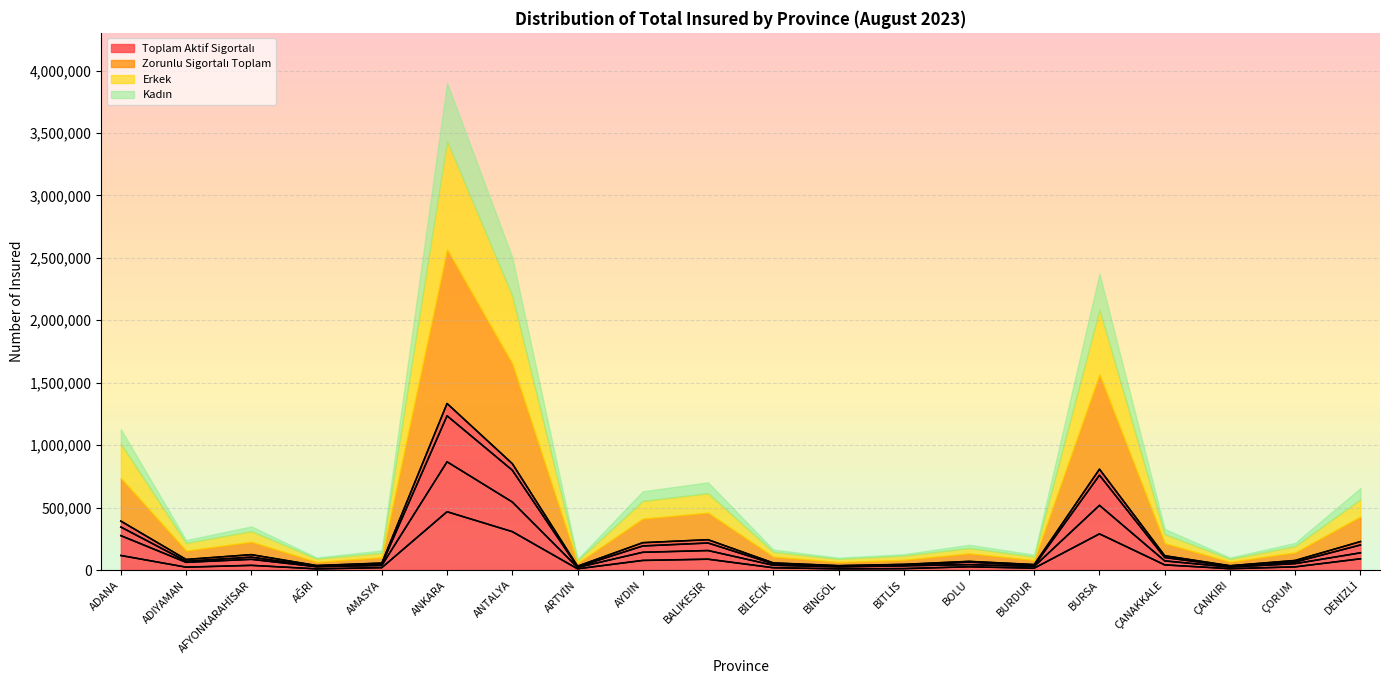

How many distinct data groups are displayed?

4